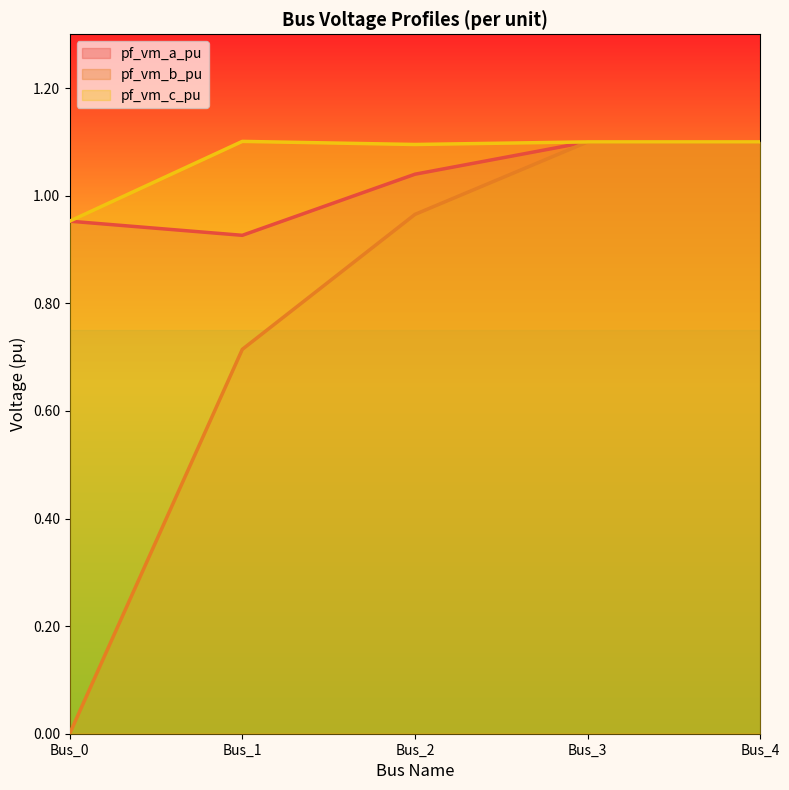

True or false: pf_vm_b_pu has a value of 1.0 at Bus_2.

True